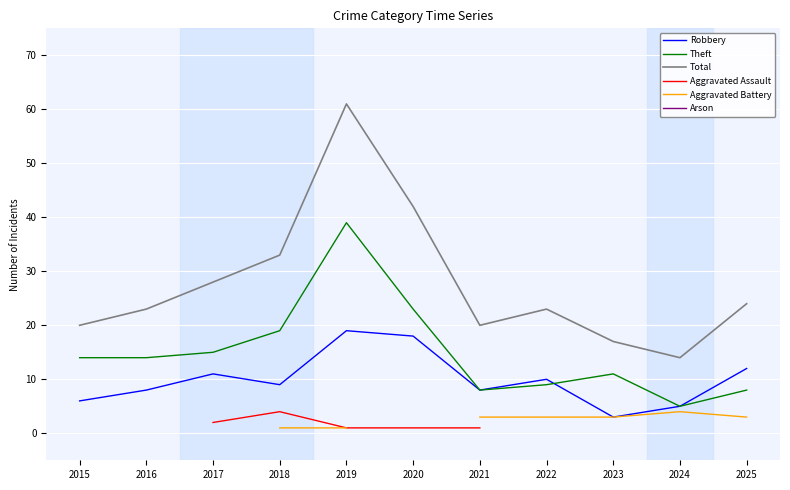

How many distinct data groups are displayed?

6